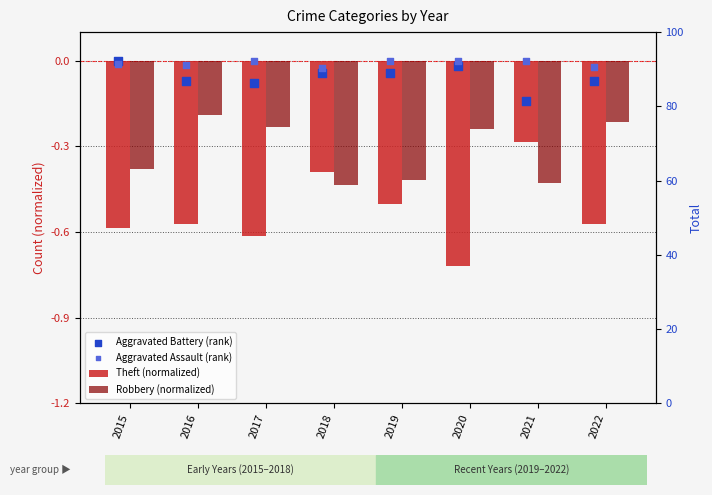

Which series has the largest Y range (max minus min)?

Theft (normalized)